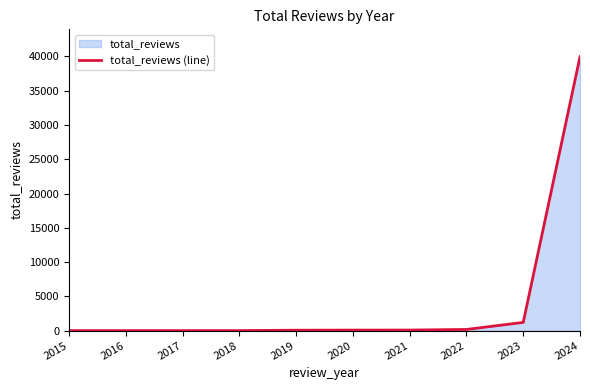

What is the smallest value displayed?

1.1